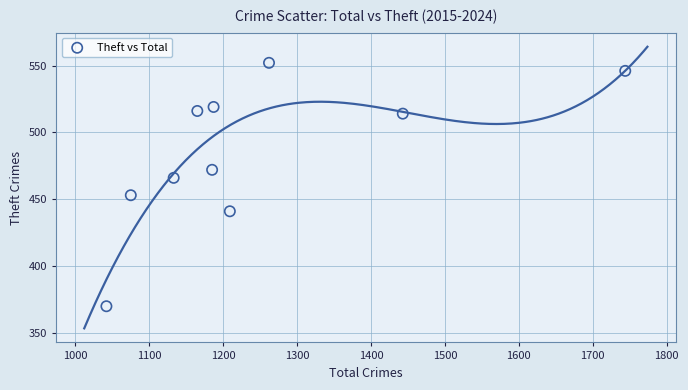

What Y value in the scatter plot is closest to 461?

466